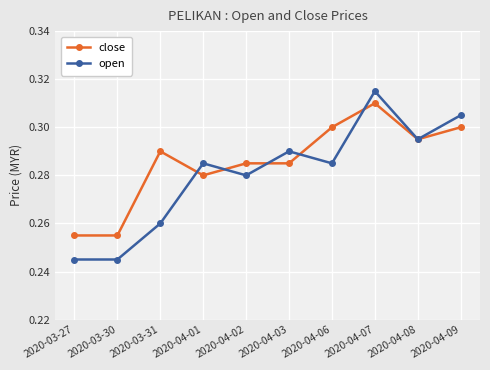

What position from the left is 2020-03-30?

2